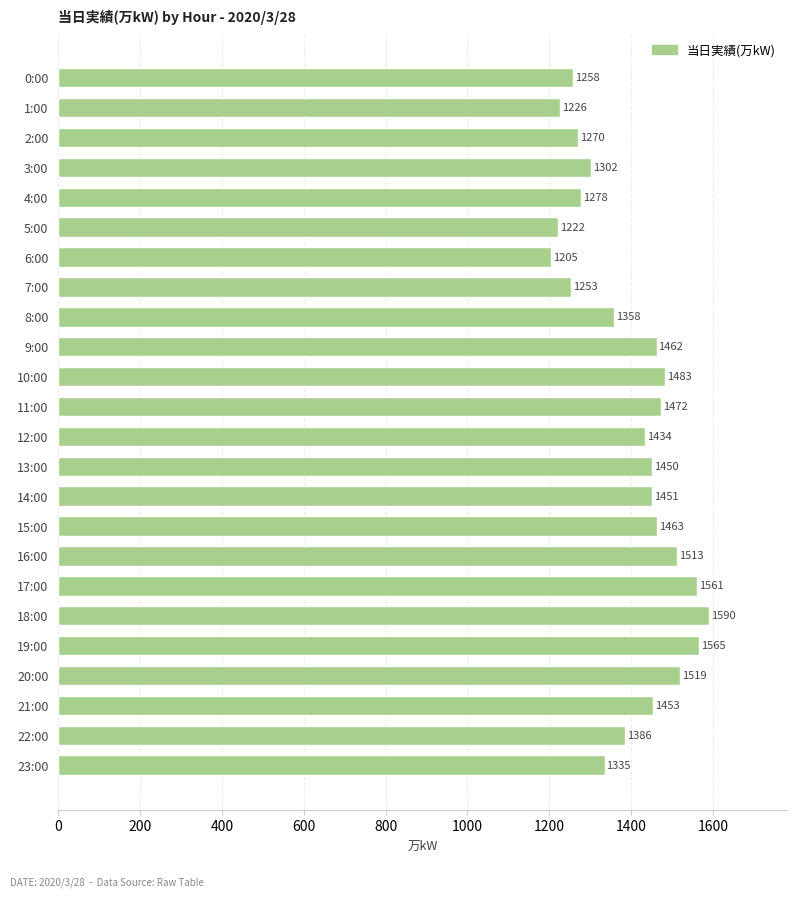

Reading top to bottom, list all the values displayed in this chart.

1258	1226	1270	1302	1278	1222	1205	1253	1358	1462	1483	1472	1434	1450	1451	1463	1513	1561	1590	1565	1519	1453	1386	1335